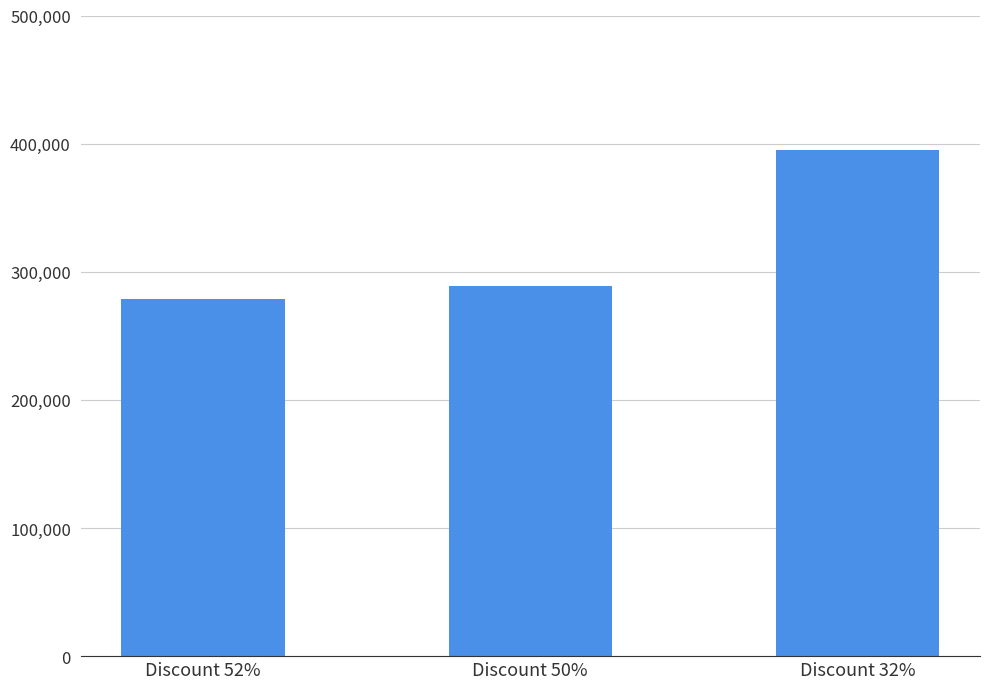

How many bars are there in total?

3